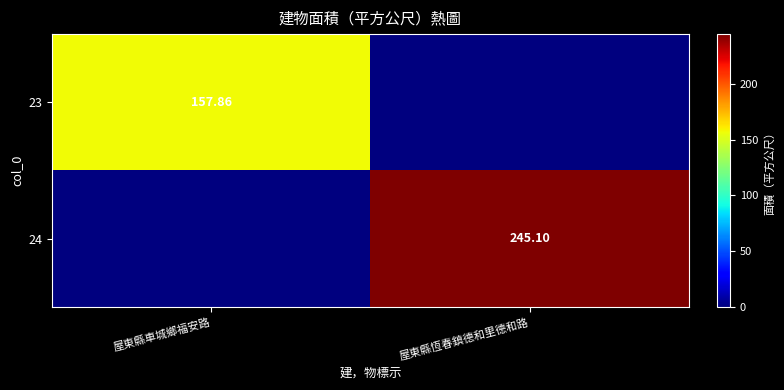

What is the highest value of the 24 series?

245.1